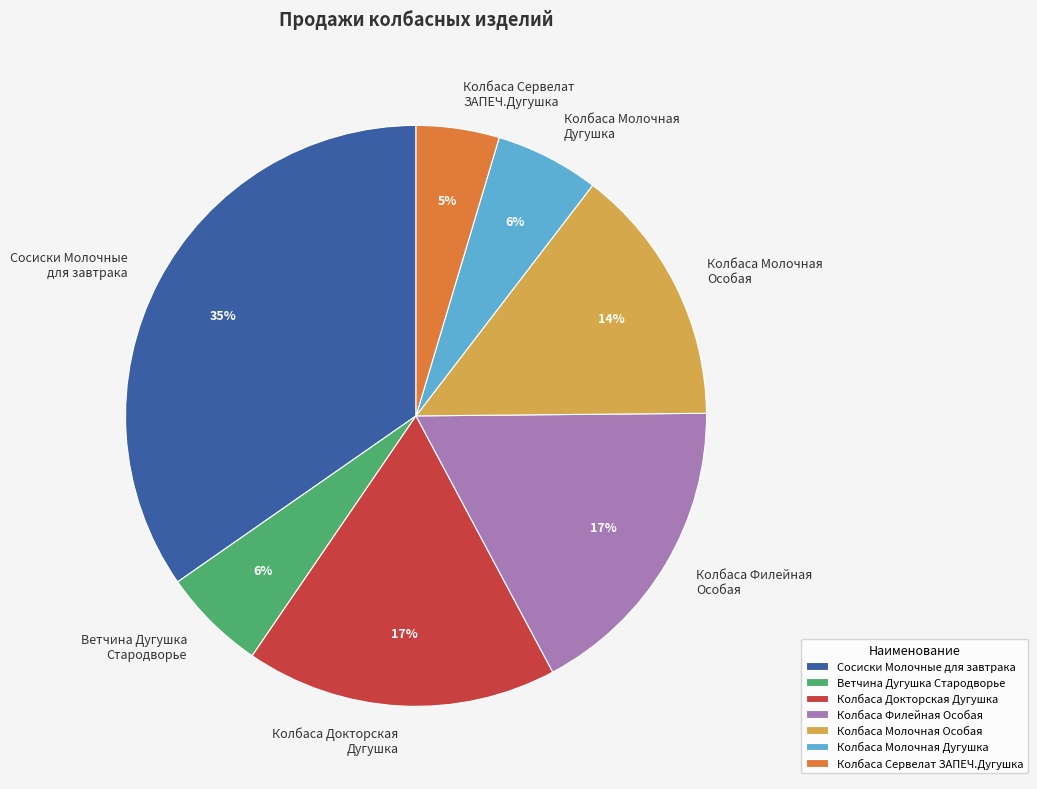

Combined, do Ветчина Дугушка Стародворье and Колбаса Филейная Особая account for over 50%?

No